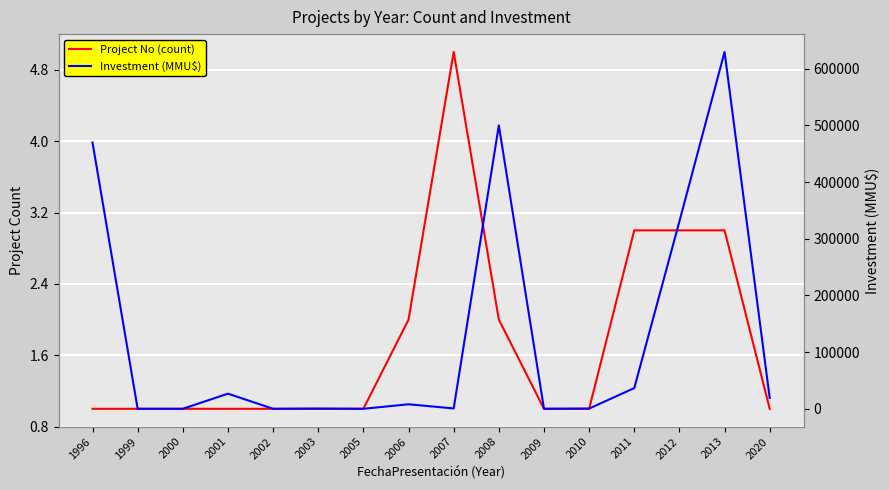

Reading left to right, transcribe all the data shown in this chart.

Project No (count): 1	1	1	1	1	1	1	2	5	2	1	1	3	3	3	1
Investment (MMU$): 470000	0	0	26700	0	400	0	8000	610	500234	22	410	36527	330800	629800	19100